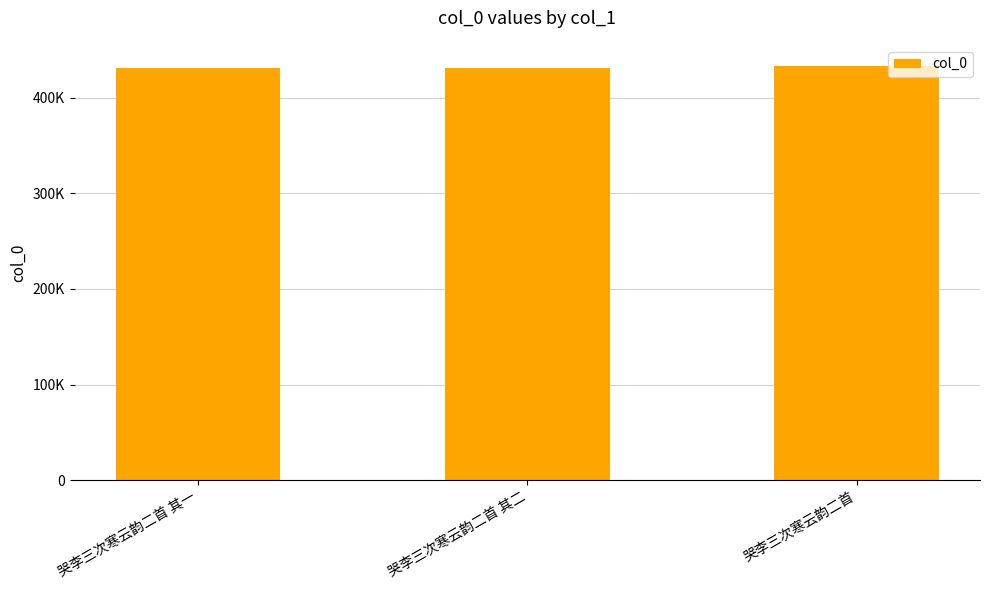

What is the difference between the values at 哭李三次寒云韵二首 and 哭李三次寒云韵二首 其二?

2747